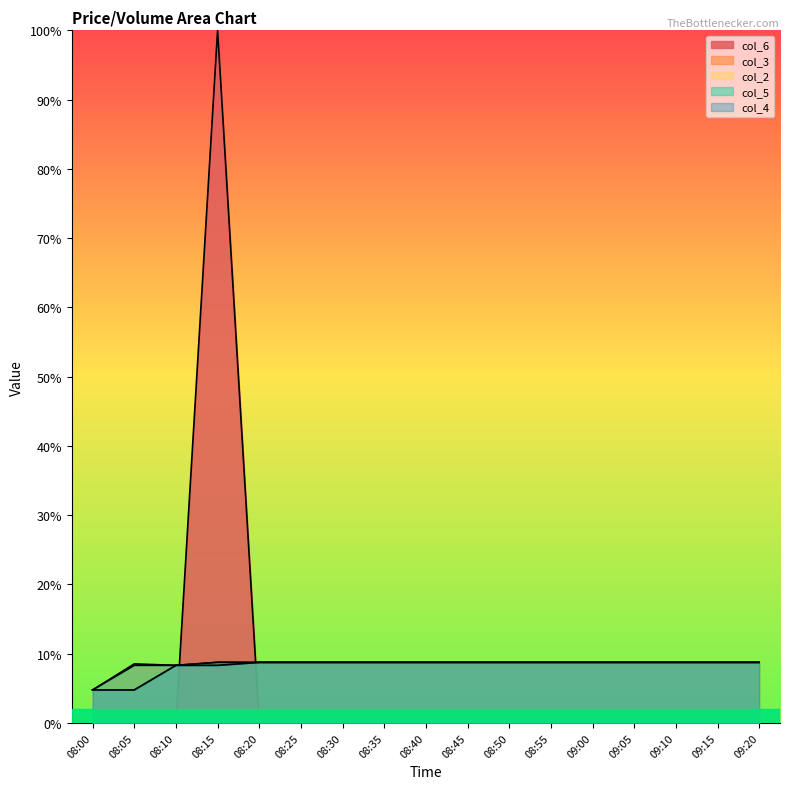

How many lines are shown in the chart?

5